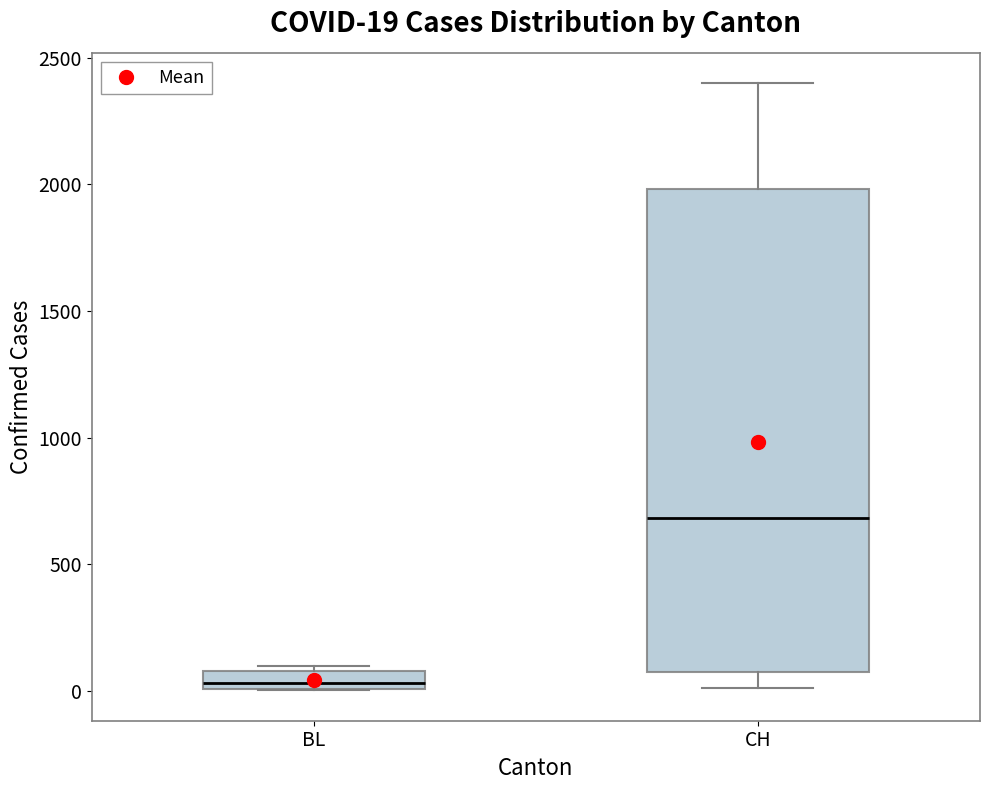

Which box's median line is the highest?

CH